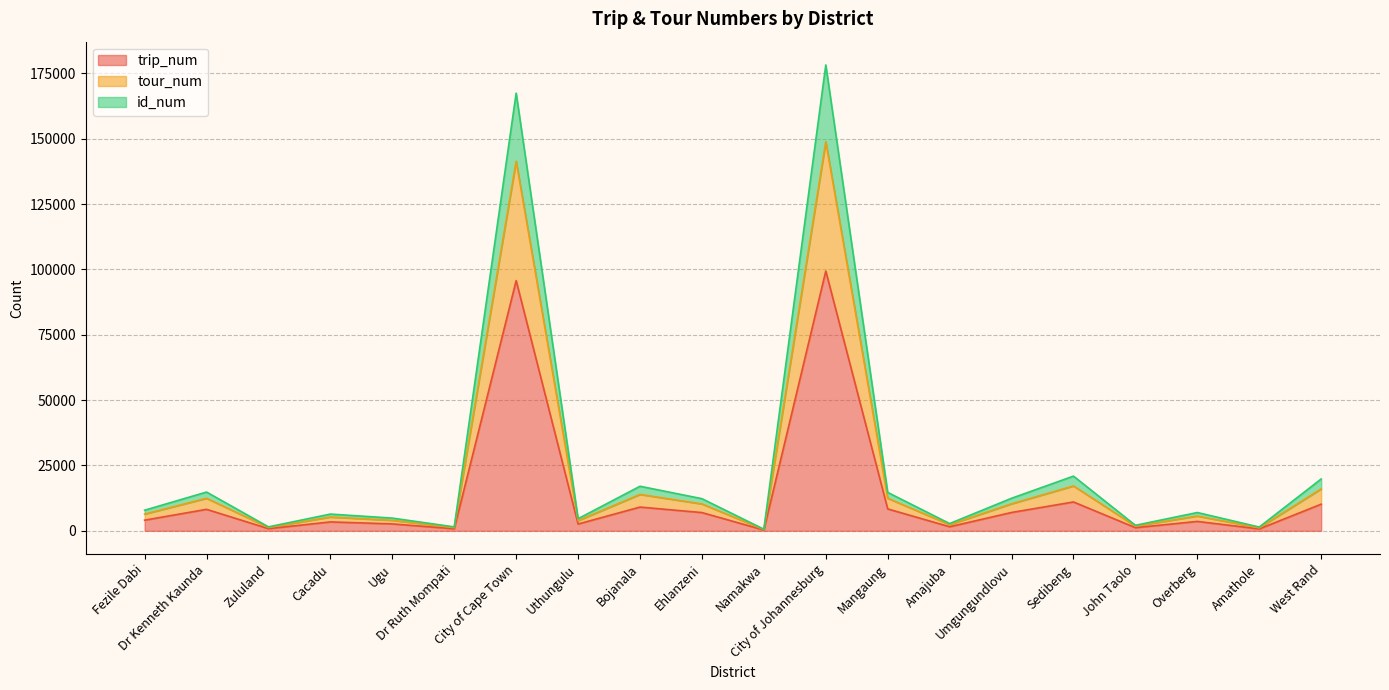

Does the chart display data point markers on the line(s)?

No